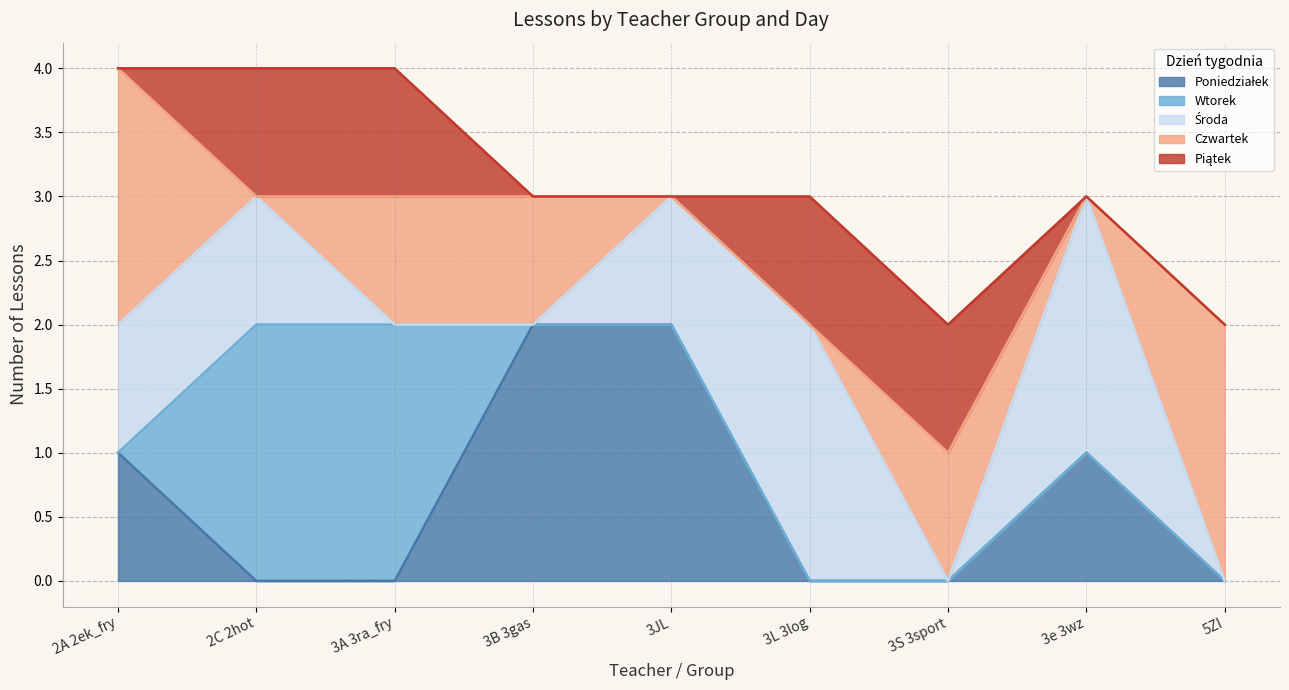

What is the label of the 3rd point from the left?

3A 3ra_fry